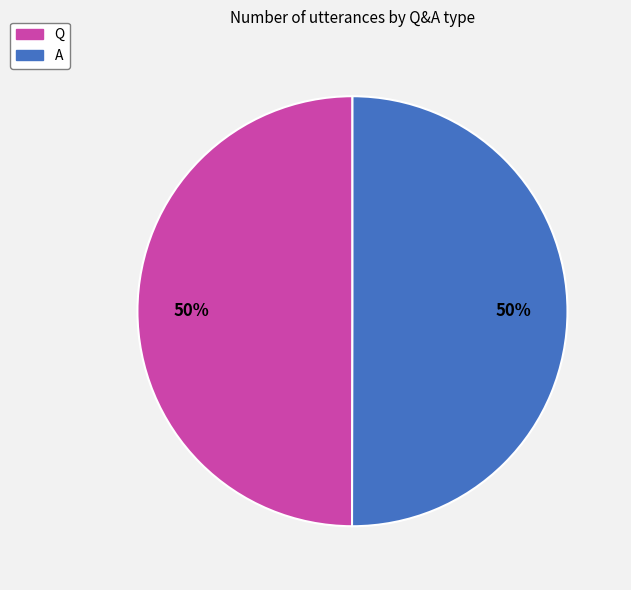

Is it true that Q is 50% of the pie?

True